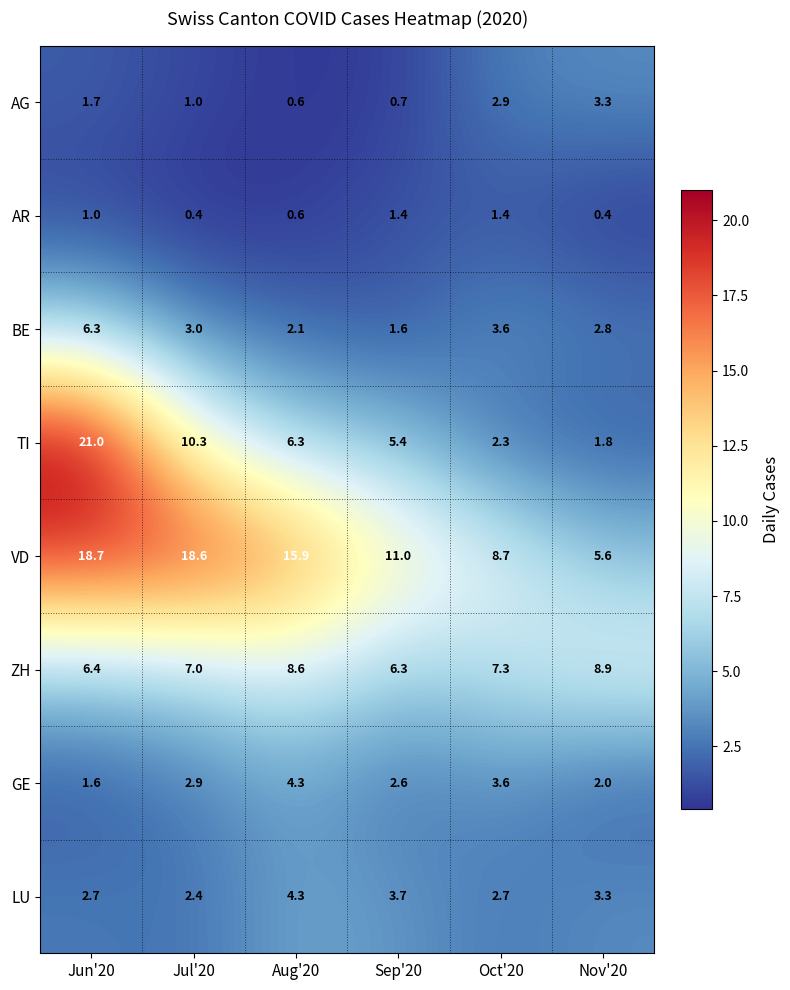

At Jun'20, list the series in order from largest to smallest.

TI, VD, ZH, BE, LU, AG, GE, AR